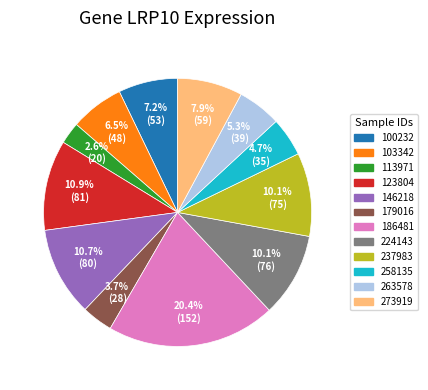

What portion of the pie excludes 179016?

96.3%